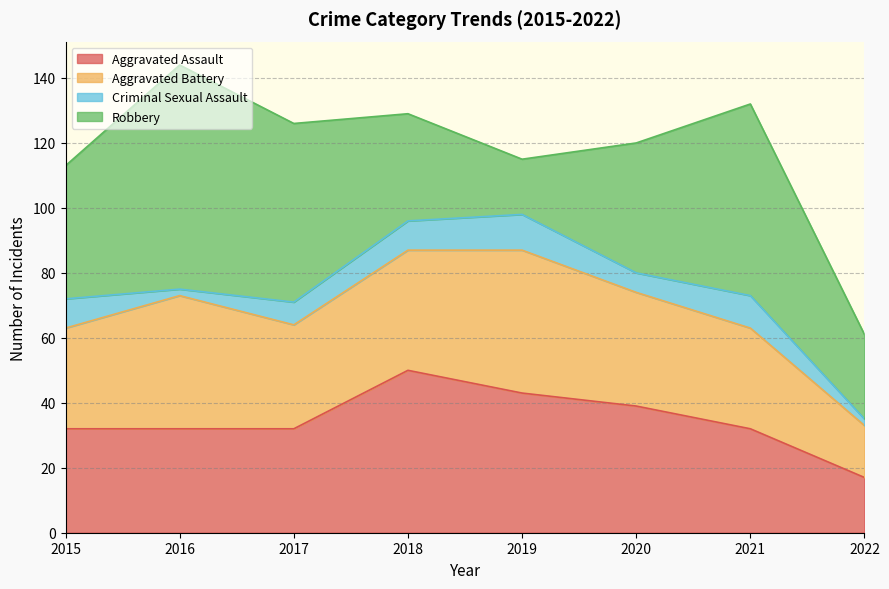

What is the maximum value for Robbery?

69